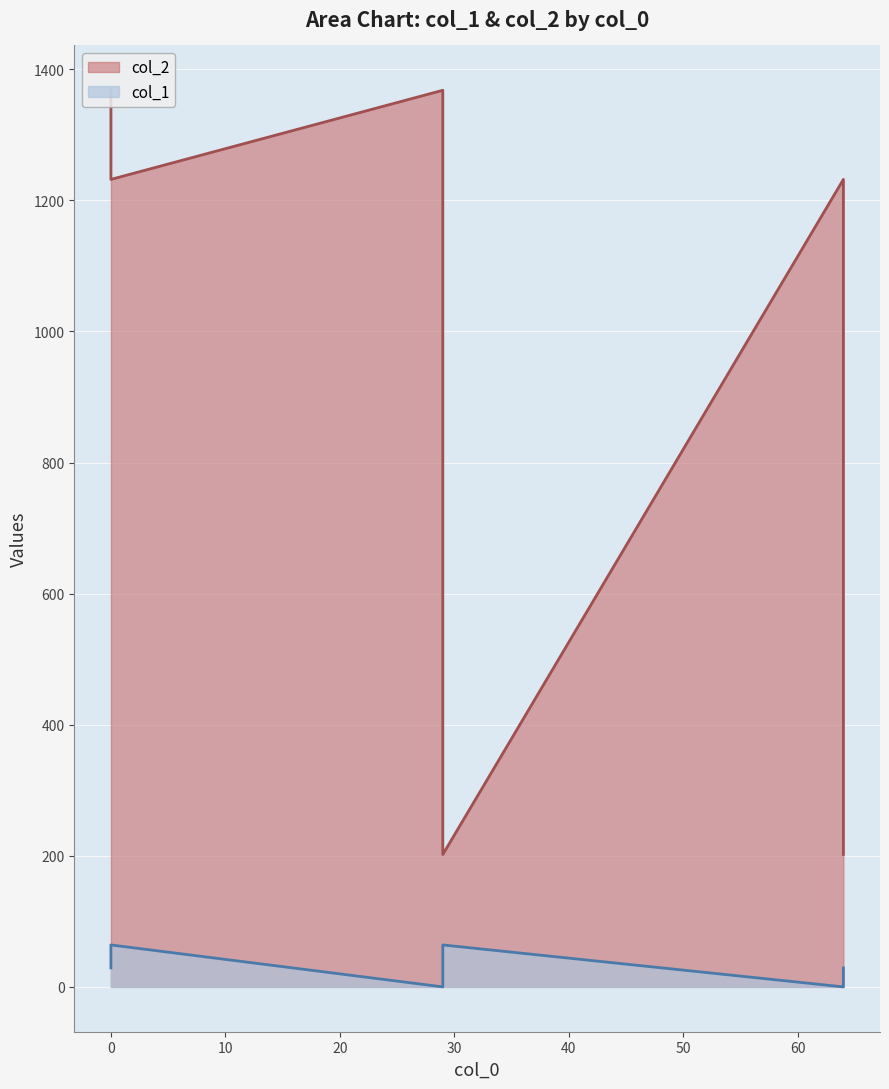

Which series has the widest spread of values?

col_2